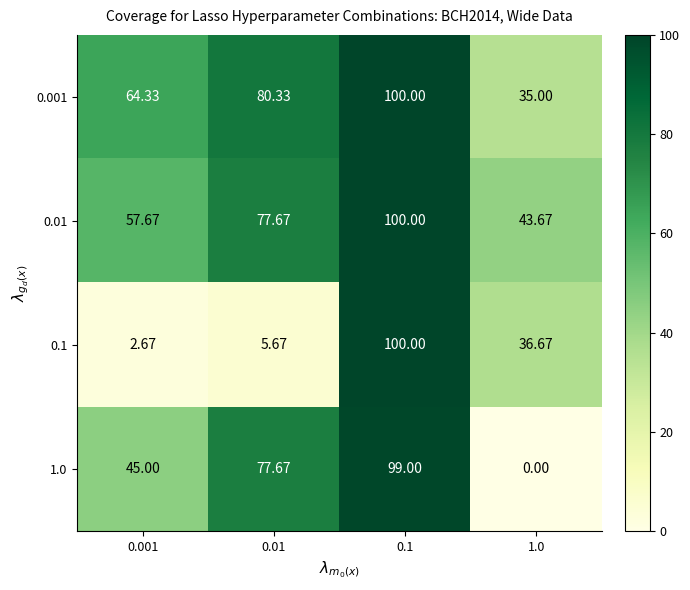

Which series has the largest range (max minus min)?

1.0